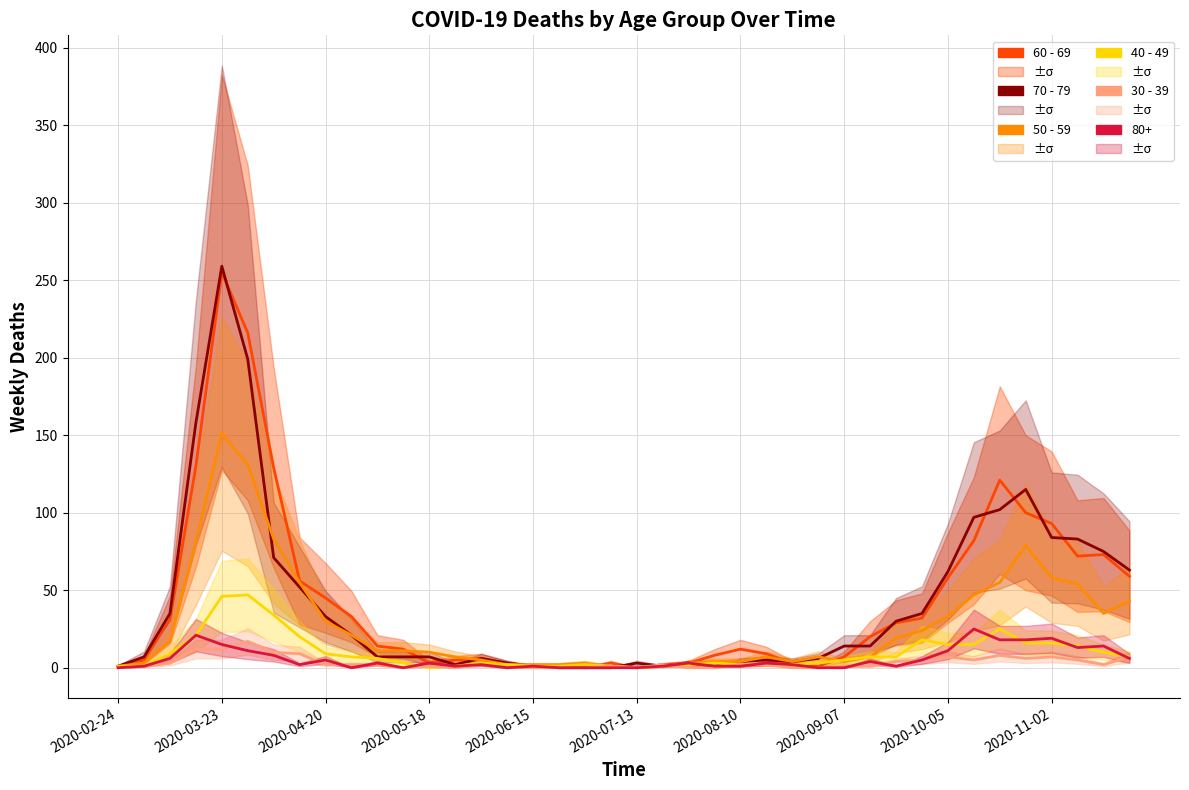

What is the sum of the 30 - 39 values at 2020-09-07 and 2020-07-13?

26